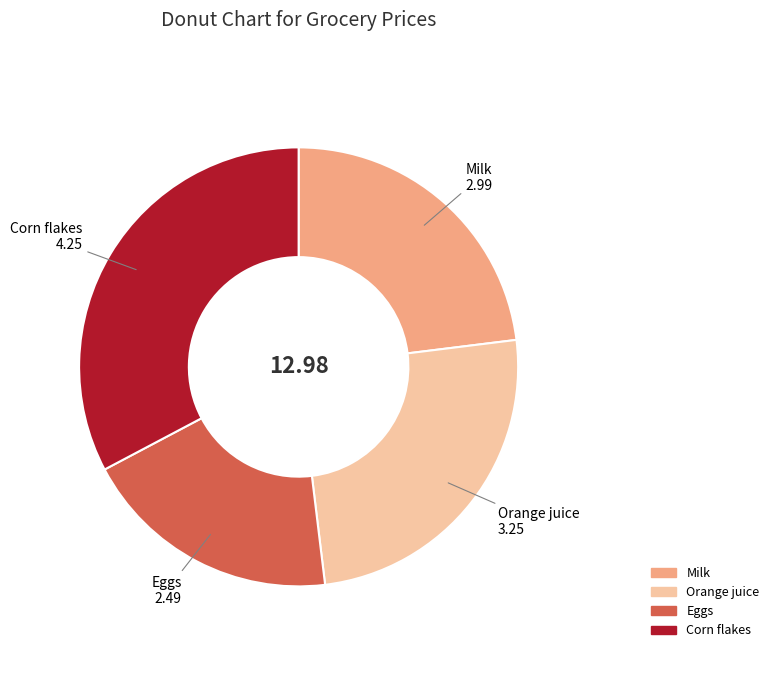

Is Eggs the majority of the pie?

No